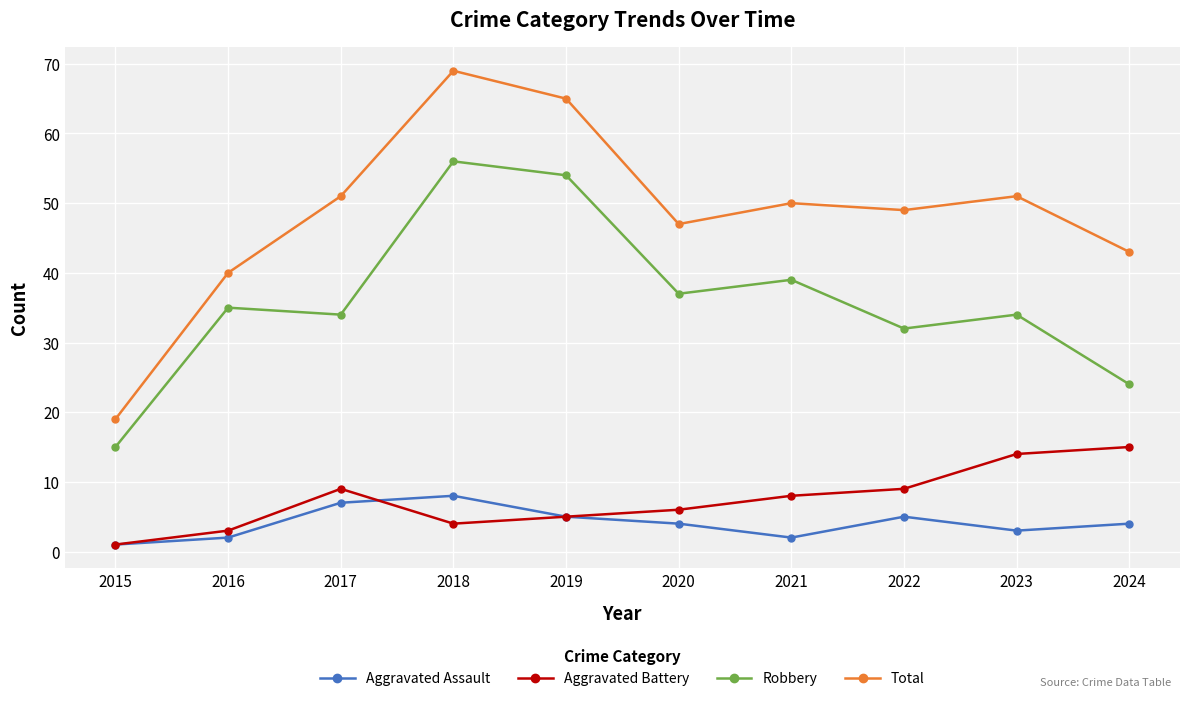

How many interior local valleys does the Total series have?

2